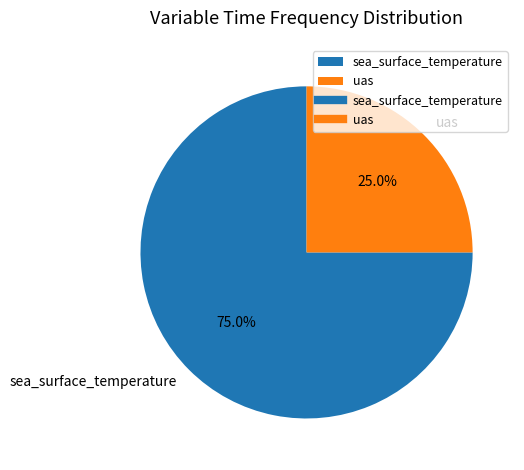

How much of the chart is everything except sea_surface_temperature?

25.0%